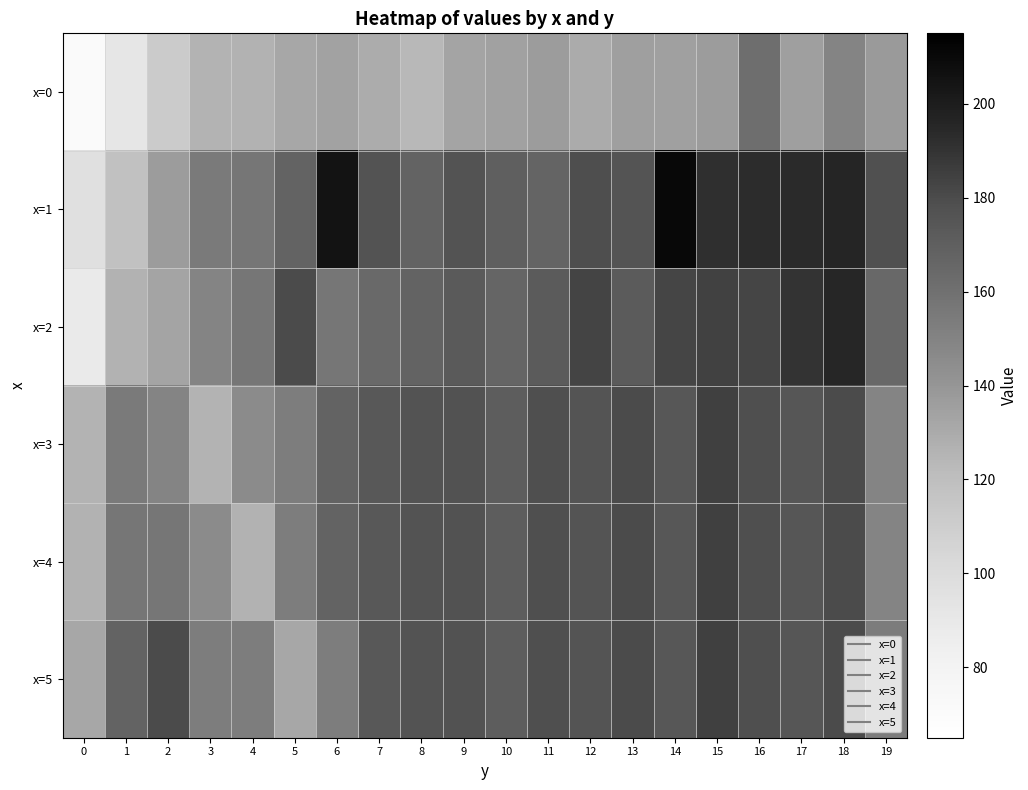

What is the spread (max minus min) of values at 16?

32.2